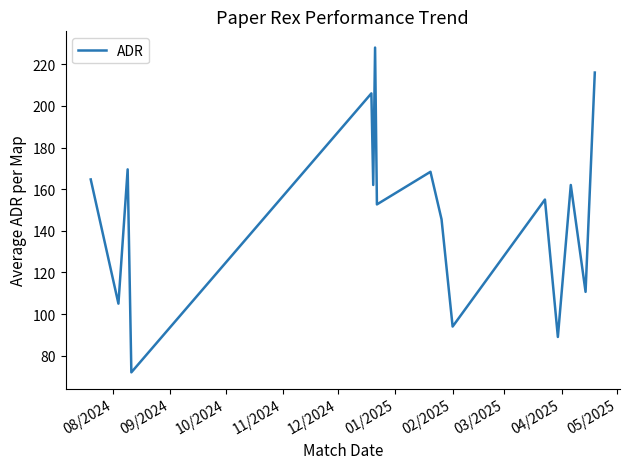

What is the greatest value displayed?

228.0